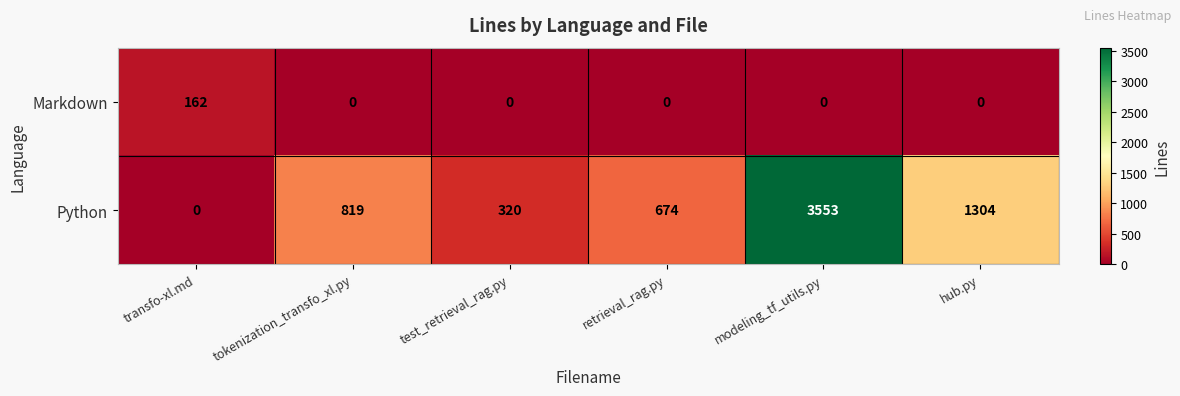

Reading left to right, transcribe all the data shown in this chart.

Markdown: 162	0	0	0	0	0
Python: 0	819	320	674	3553	1304